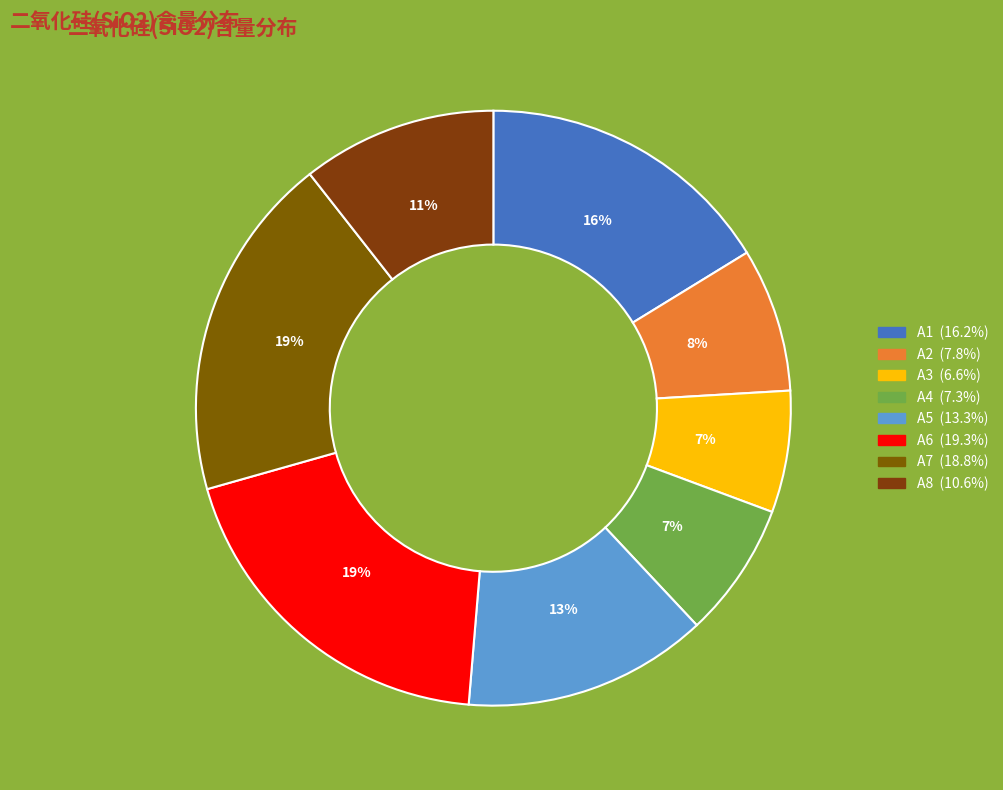

To the nearest percent, what is the difference between the largest and smallest slice percentages?

13%